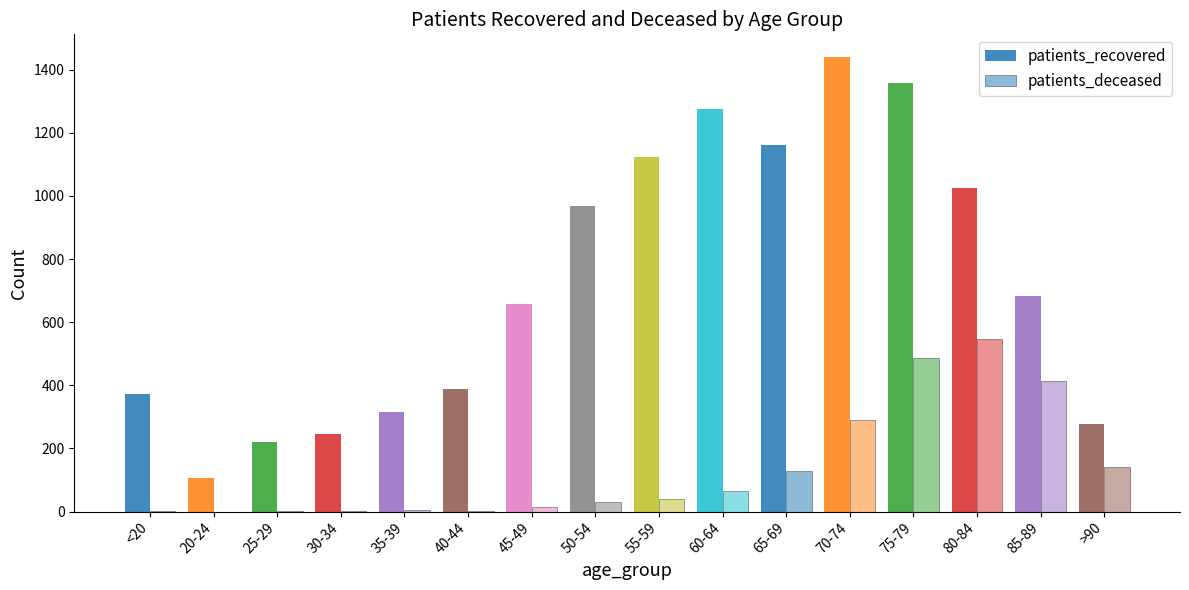

At which label is patients_deceased closest to 273?

70-74